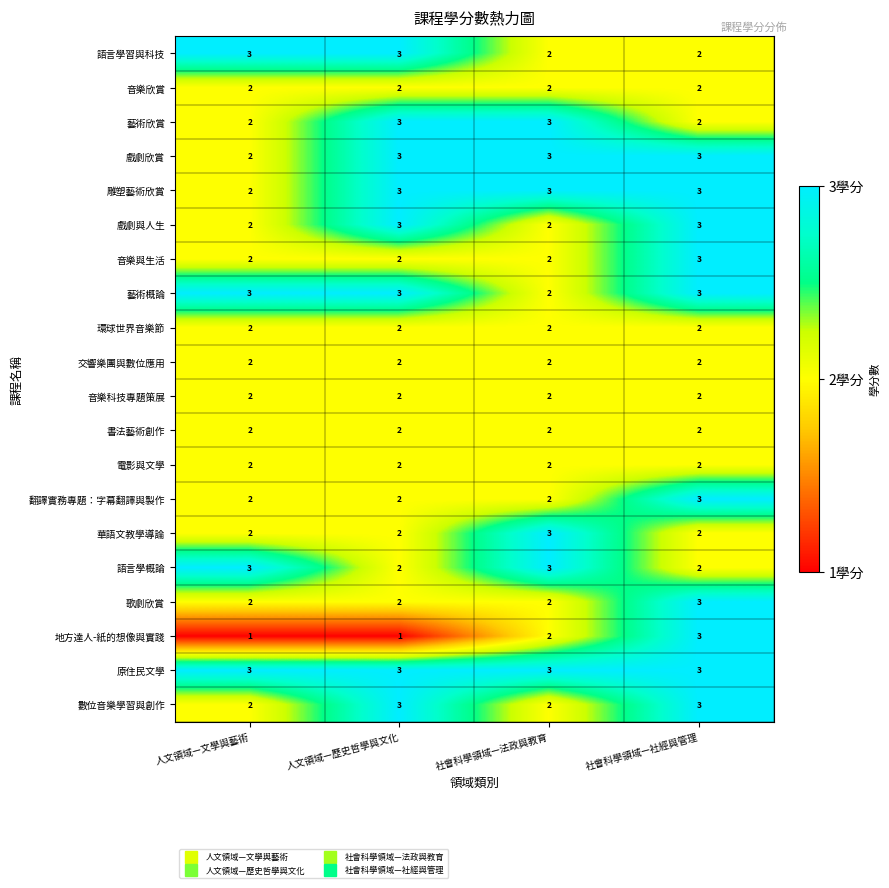

At which category is the sum across all series the highest?

社會科學領域—社經與管理